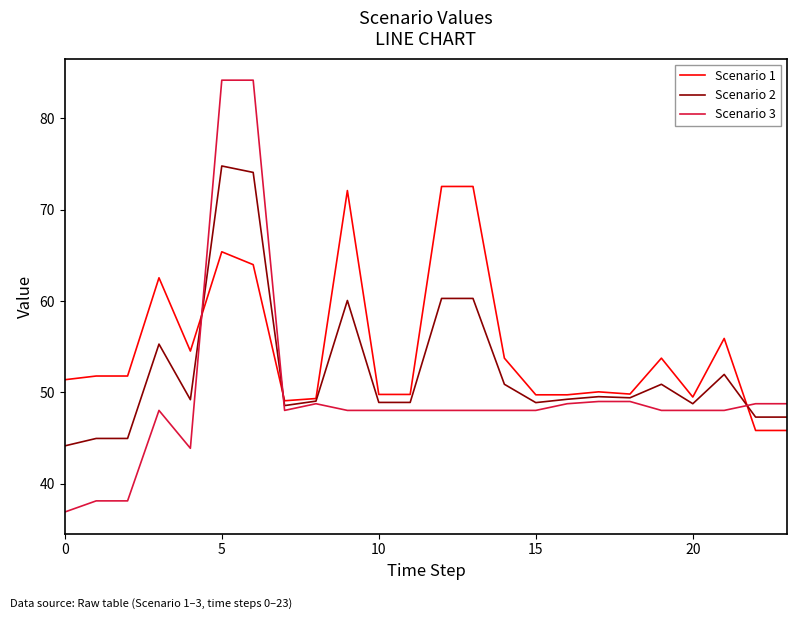

List the series in order of their peak value, lowest first.

Scenario 1, Scenario 2, Scenario 3